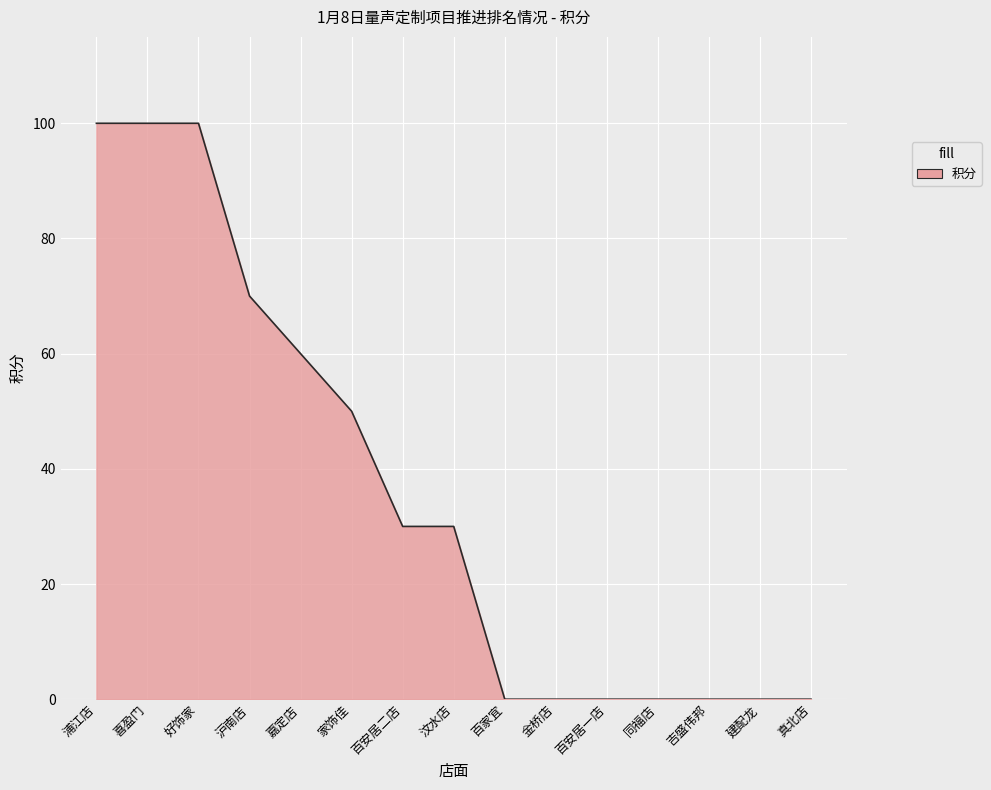

How many lines are shown in the chart?

1